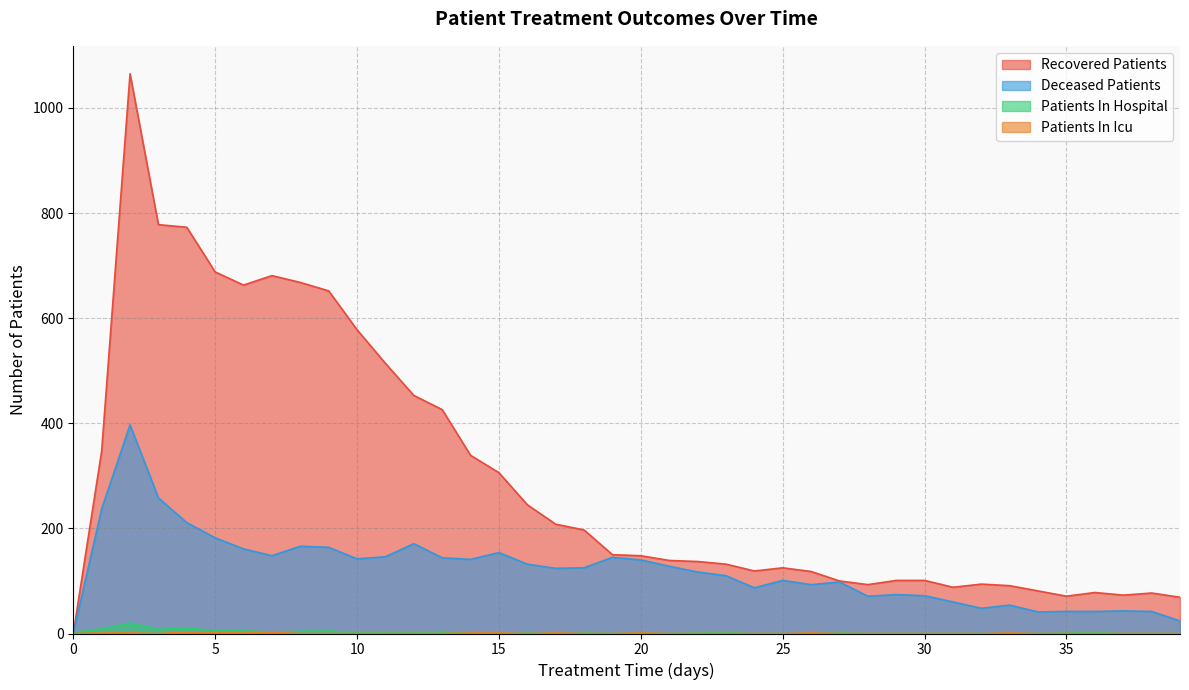

Reading left to right, what are all the values shown in this chart?

patients_in_hospital: 2	9	20	8	11	5	5	3	4	5	1	3	1	4	1	0	1	0	1	0	1	0	1	2	0	0	0	1	0	0	0	0	0	0	0	1	2	0	0	0
patients_in_icu: 0	1	1	0	3	2	1	2	0	0	0	0	0	0	1	1	0	1	0	0	1	0	0	0	0	0	1	0	0	0	0	0	0	1	0	0	0	0	0	0
recovered_patients: 0	347	1065	778	773	688	663	681	668	652	578	514	453	426	339	306	245	208	197	150	148	139	137	132	119	125	118	100	93	101	101	88	94	91	81	71	78	73	77	69
deceased_patients: 0	237	397	258	211	182	161	148	166	164	142	146	171	144	141	154	132	124	125	145	140	128	117	110	87	101	93	98	71	74	72	60	48	54	41	42	42	43	42	24